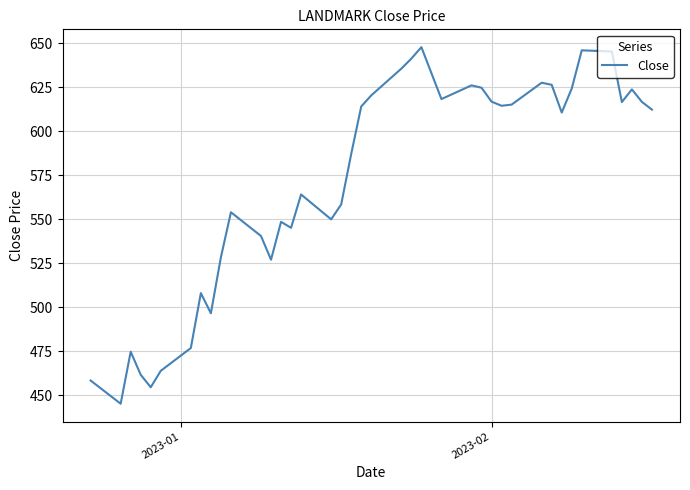

What is the difference between the maximum and minimum values?

202.6